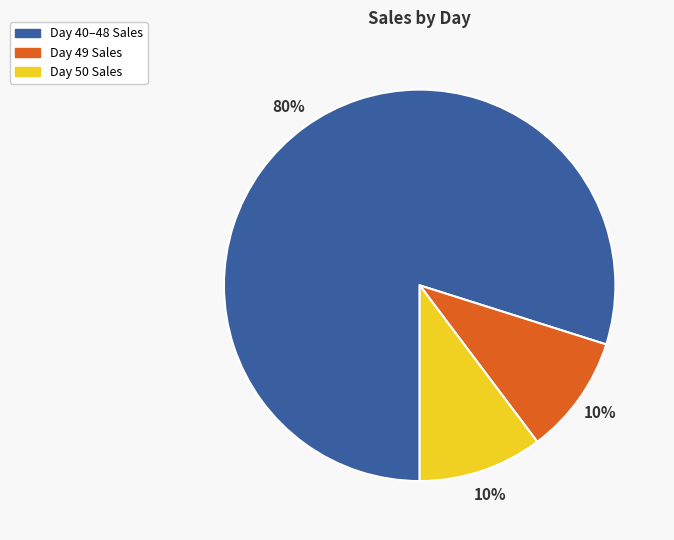

To the nearest percent, what is the difference between the largest and smallest slice percentages?

70%